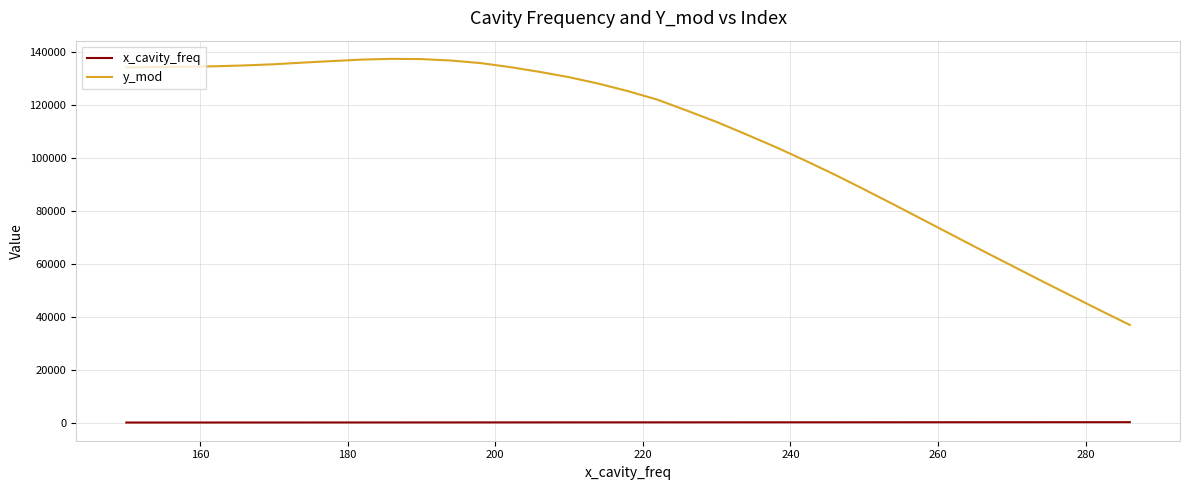

Which series has the largest range (max minus min)?

y_mod